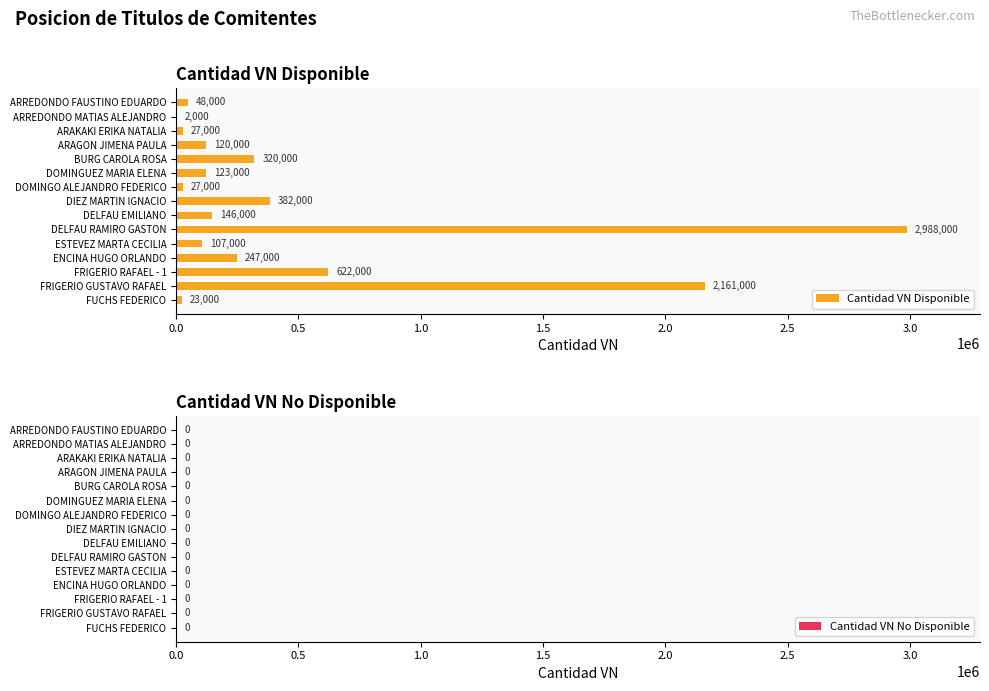

What is the sum of all values?

7343000